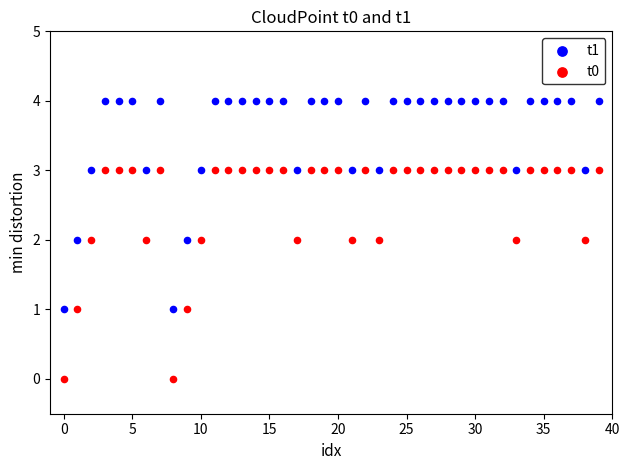

Which series reaches the minimum Y coordinate?

t0